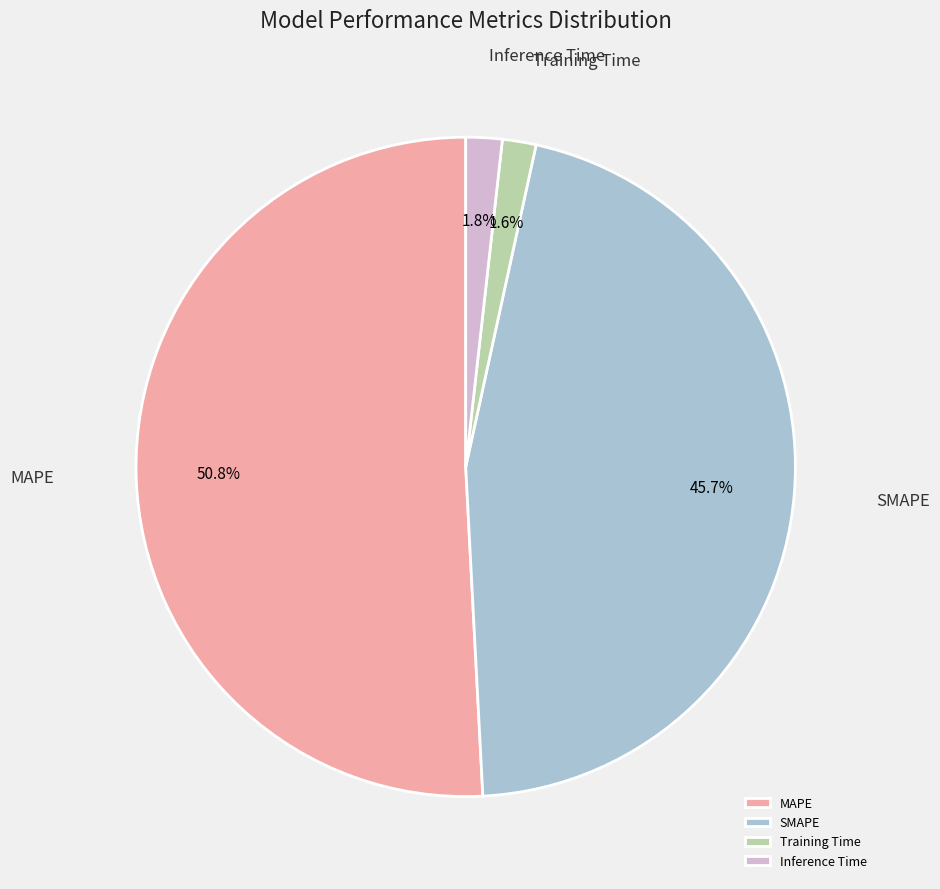

Which has a higher value, MAPE or Training Time?

MAPE